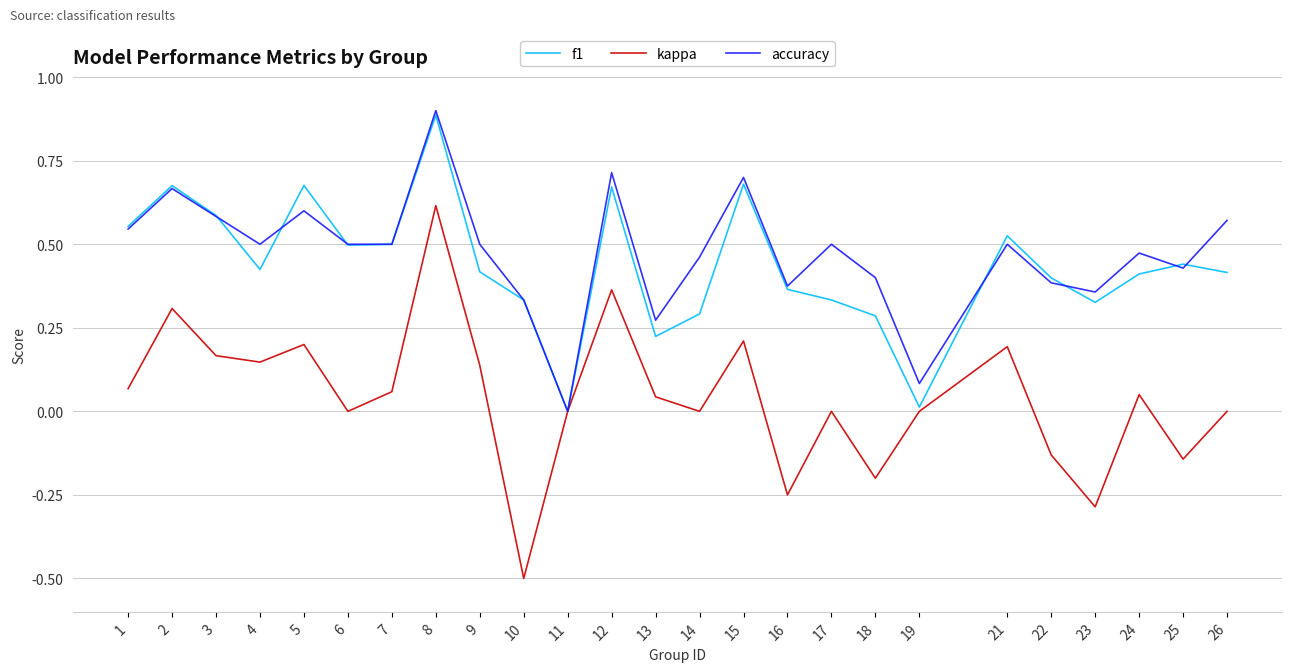

At which category is the sum across all series the highest?

8